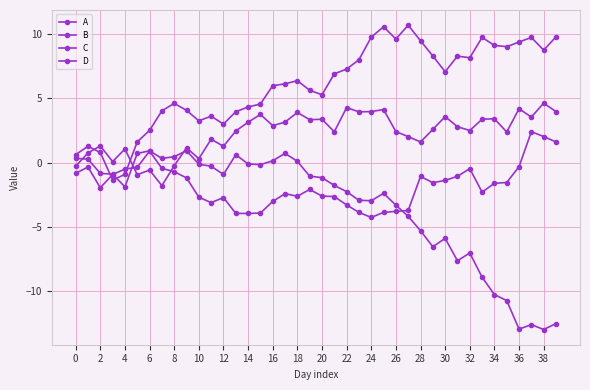

Count the number of data series in this chart.

4